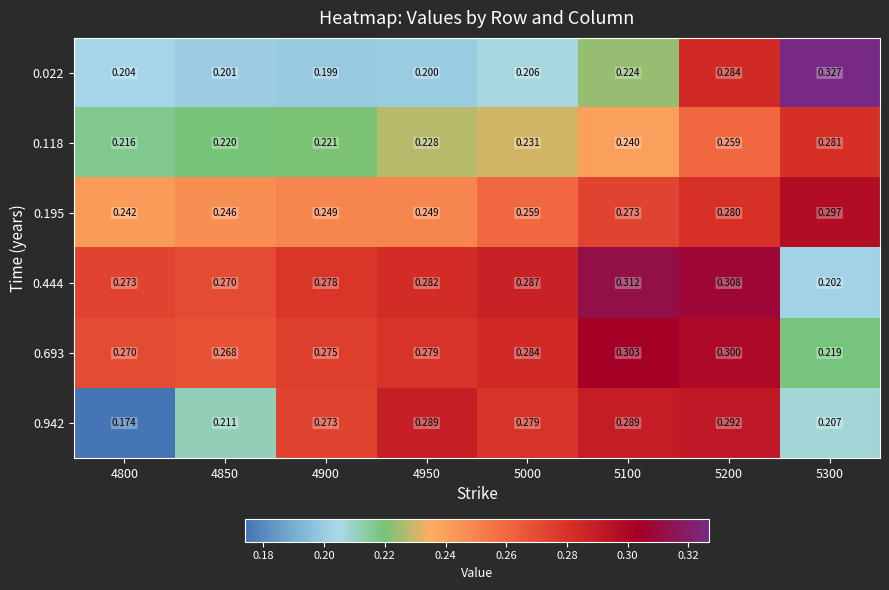

What is the maximum value shown in the chart?

0.3